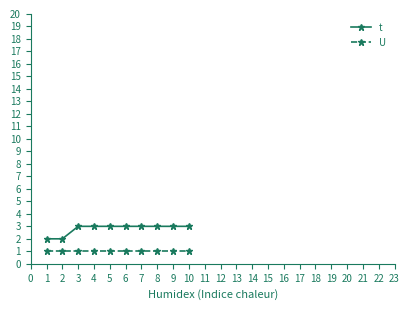

Reading left to right, extract all data points from this chart.

t: 2	2	3	3	3	3	3	3	3	3
U: 1	1	1	1	1	1	1	1	1	1